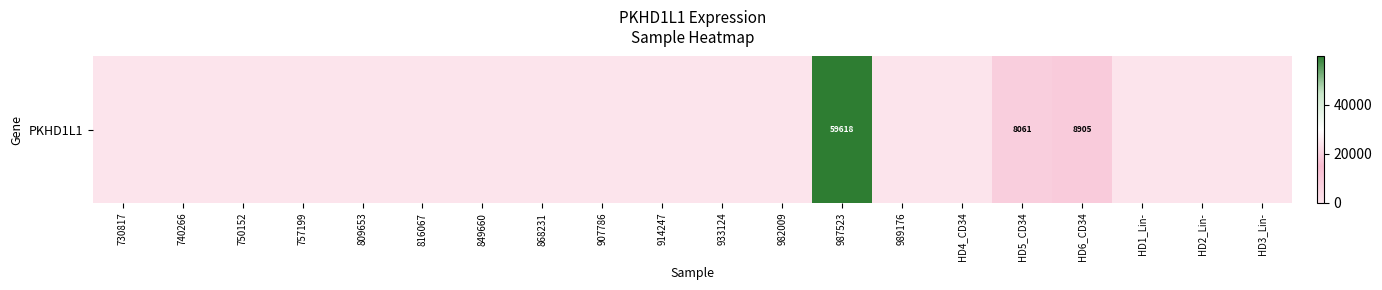

Read the value at HD6_CD34, to the nearest 50.

8900